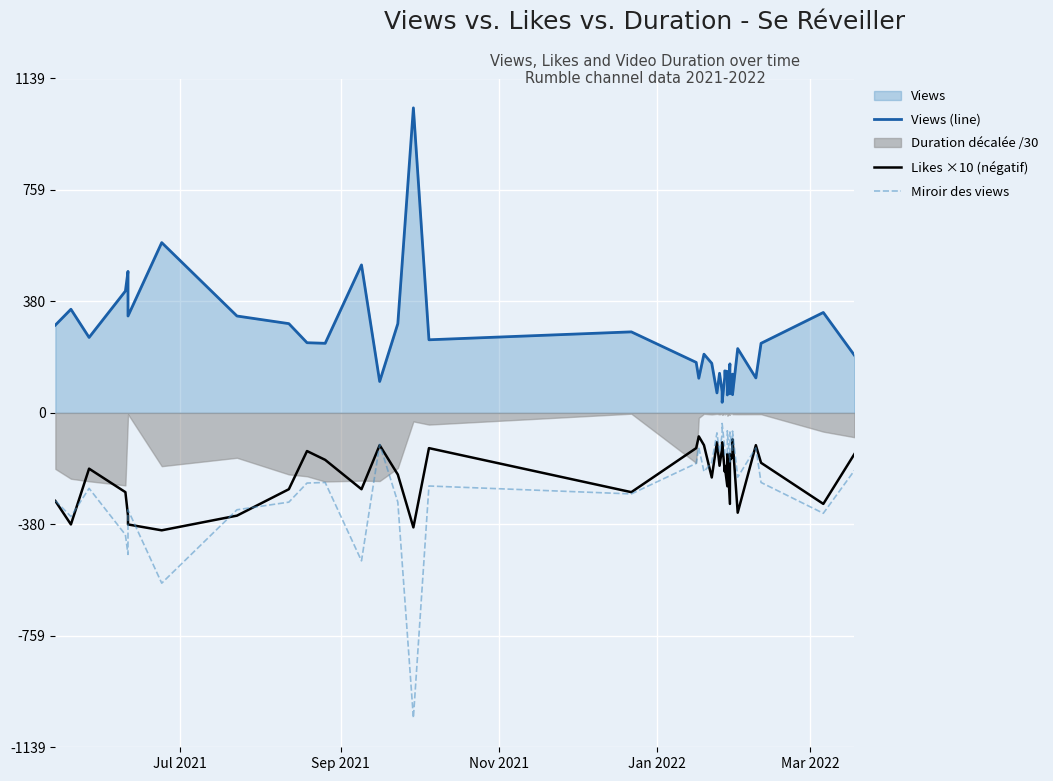

What is the maximum value shown in the chart?

1039